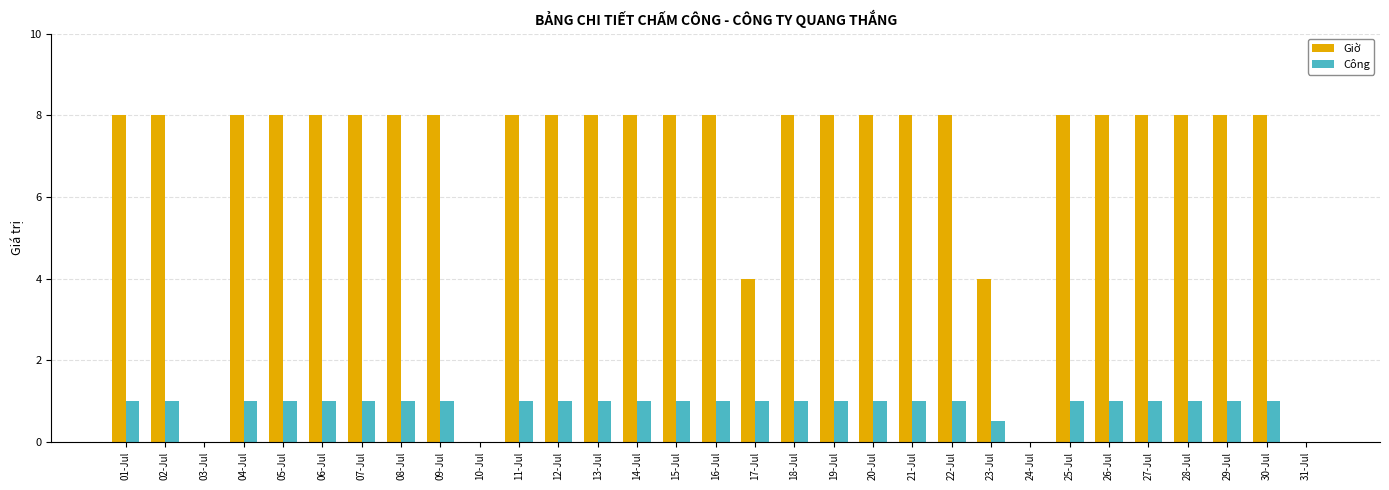

How many data points does each series have?

31